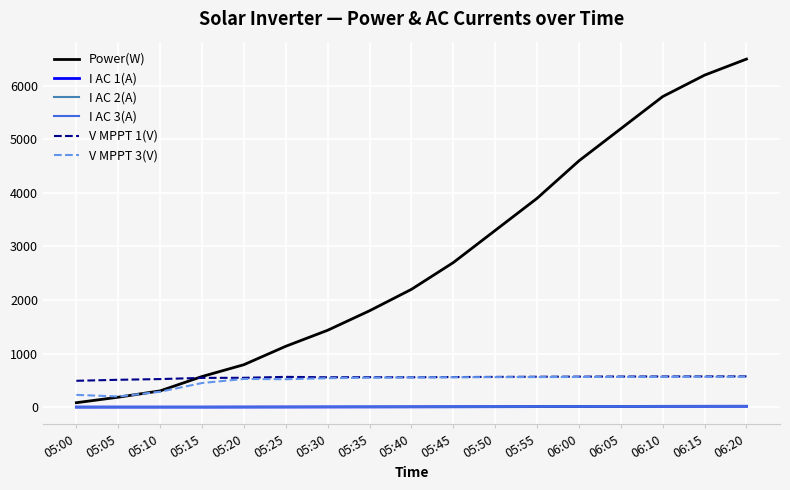

Which series has the widest spread of values?

Power(W)